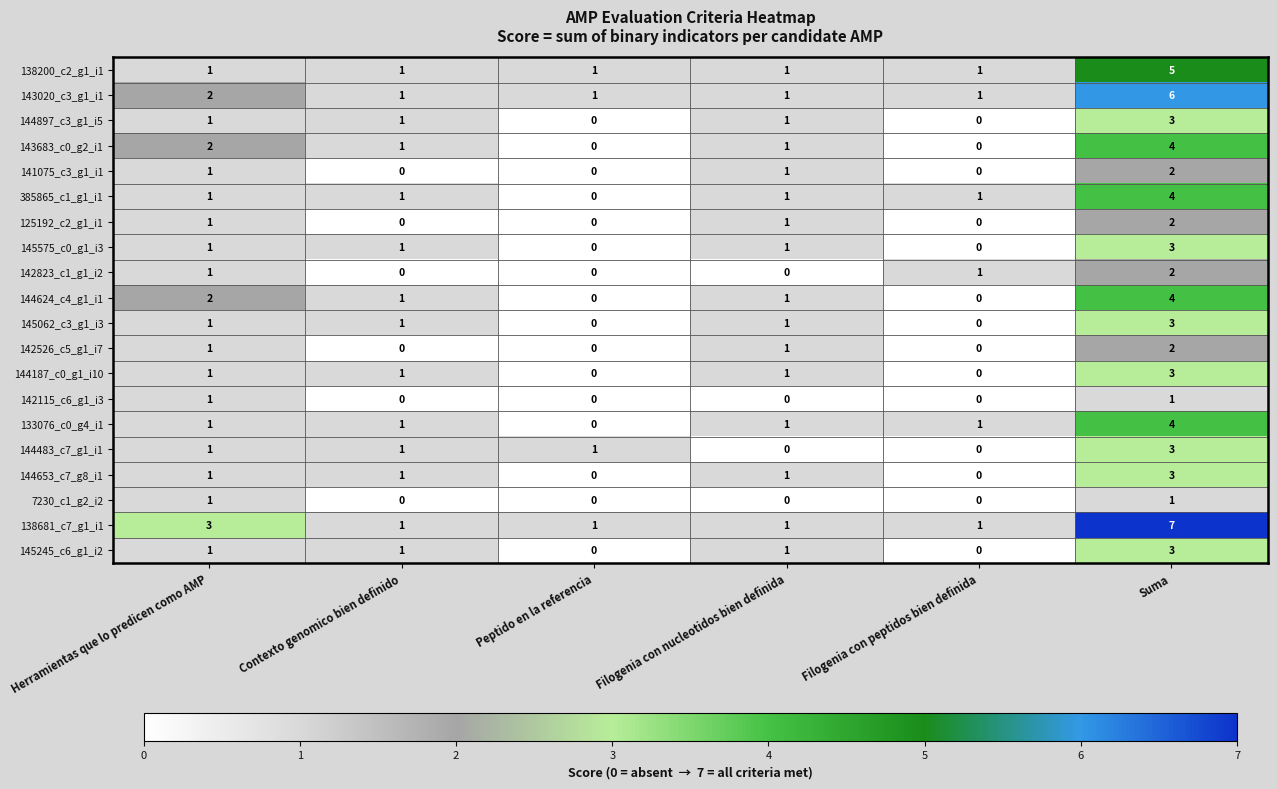

Which series has the widest spread of values?

138681_c7_g1_i1